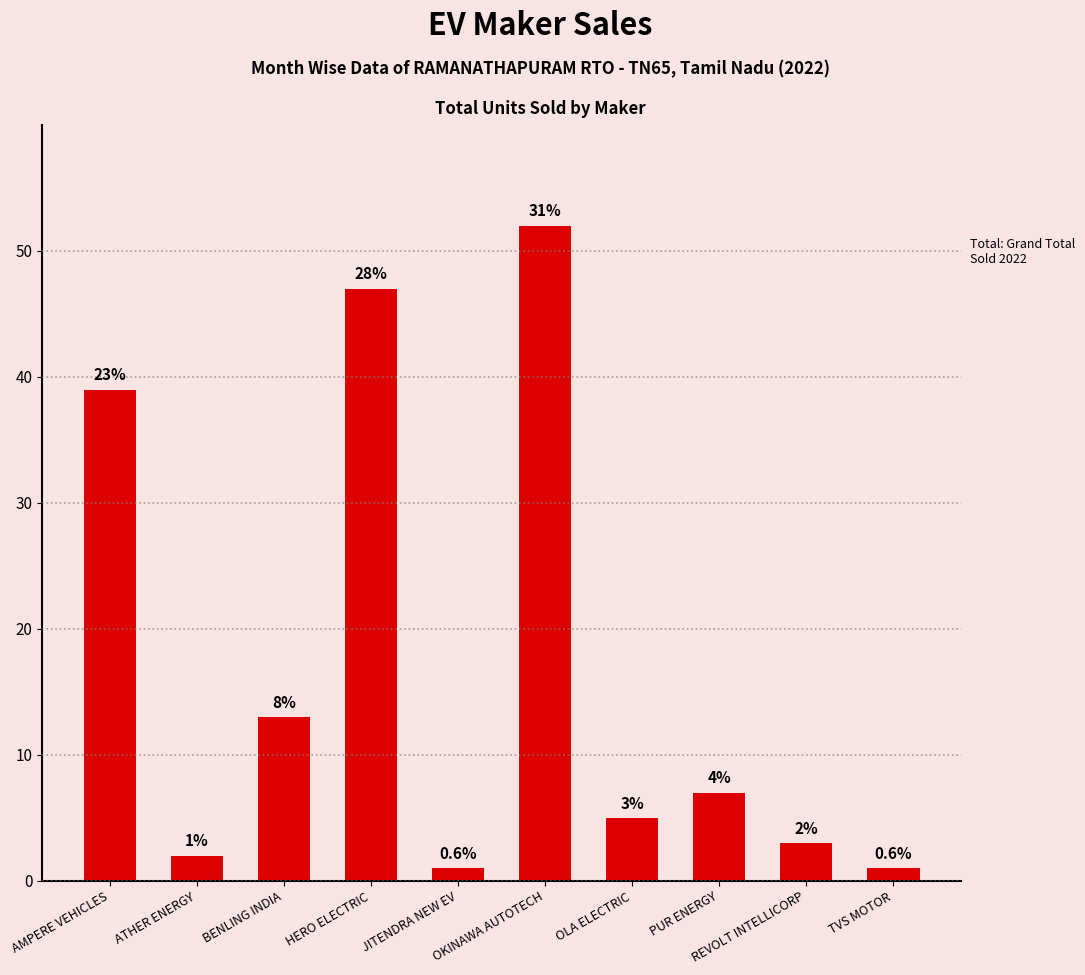

Are the bars horizontal?

No